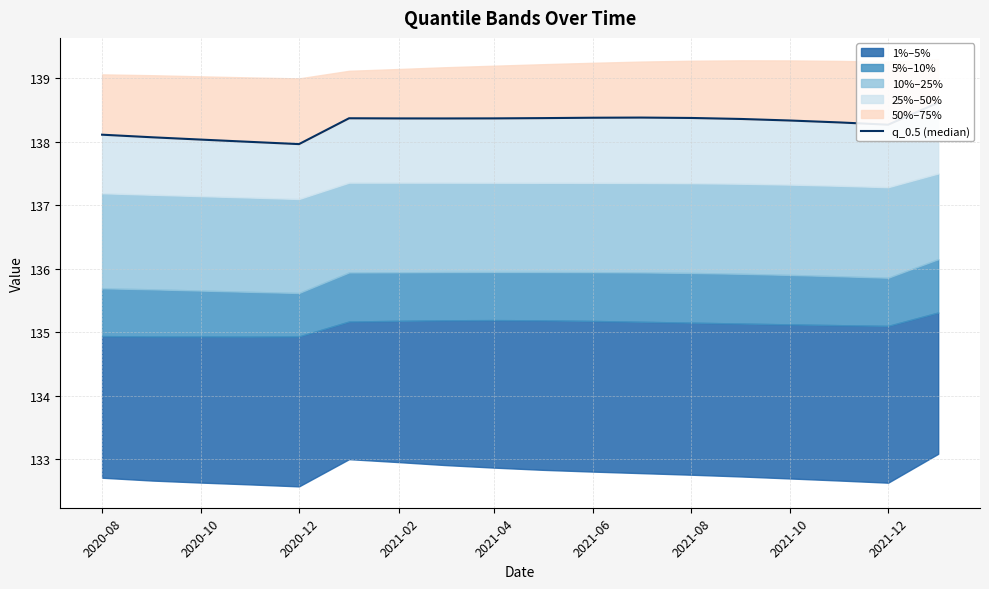

What is the average value?

138.3